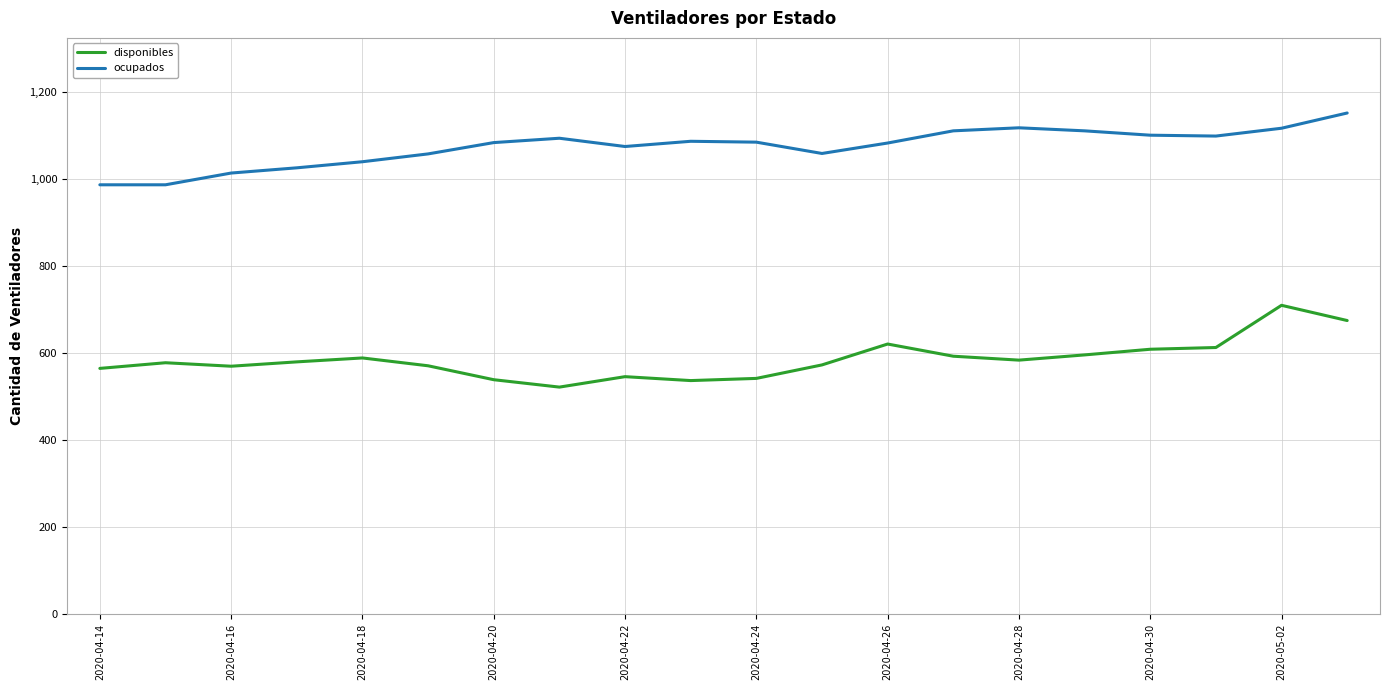

How many categories are shown in the chart?

20